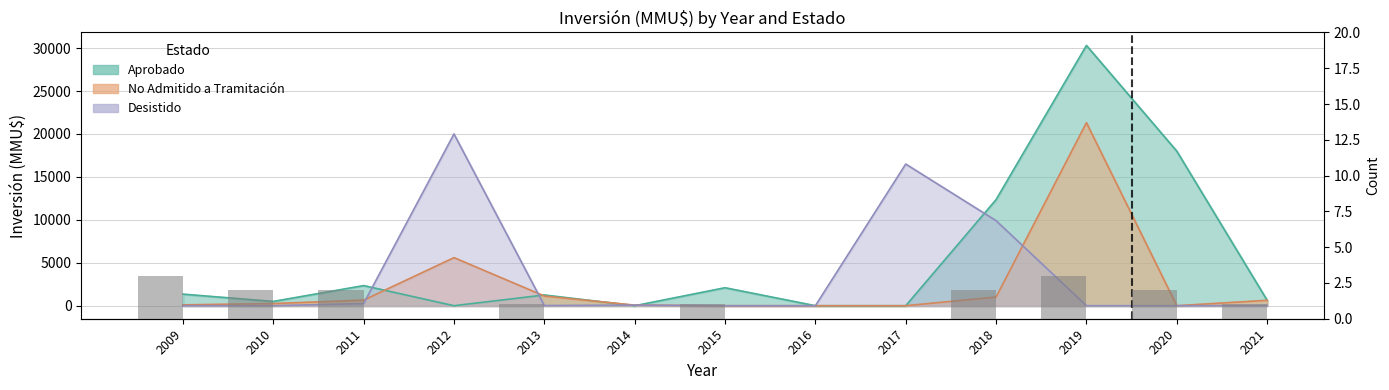

Where does the data first go above 1?

2009